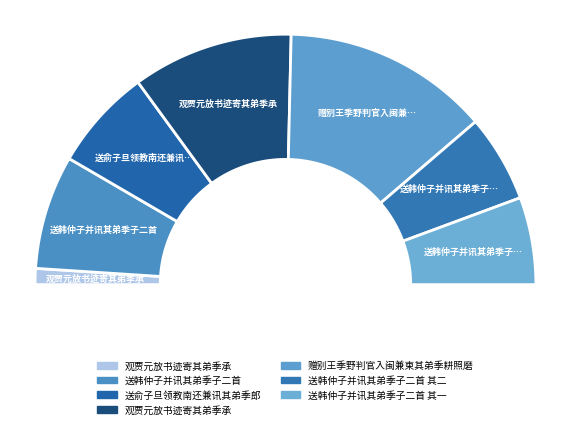

Is it true that 送俞子旦领教南还兼讯其弟季郎 is 13% of the pie?

True